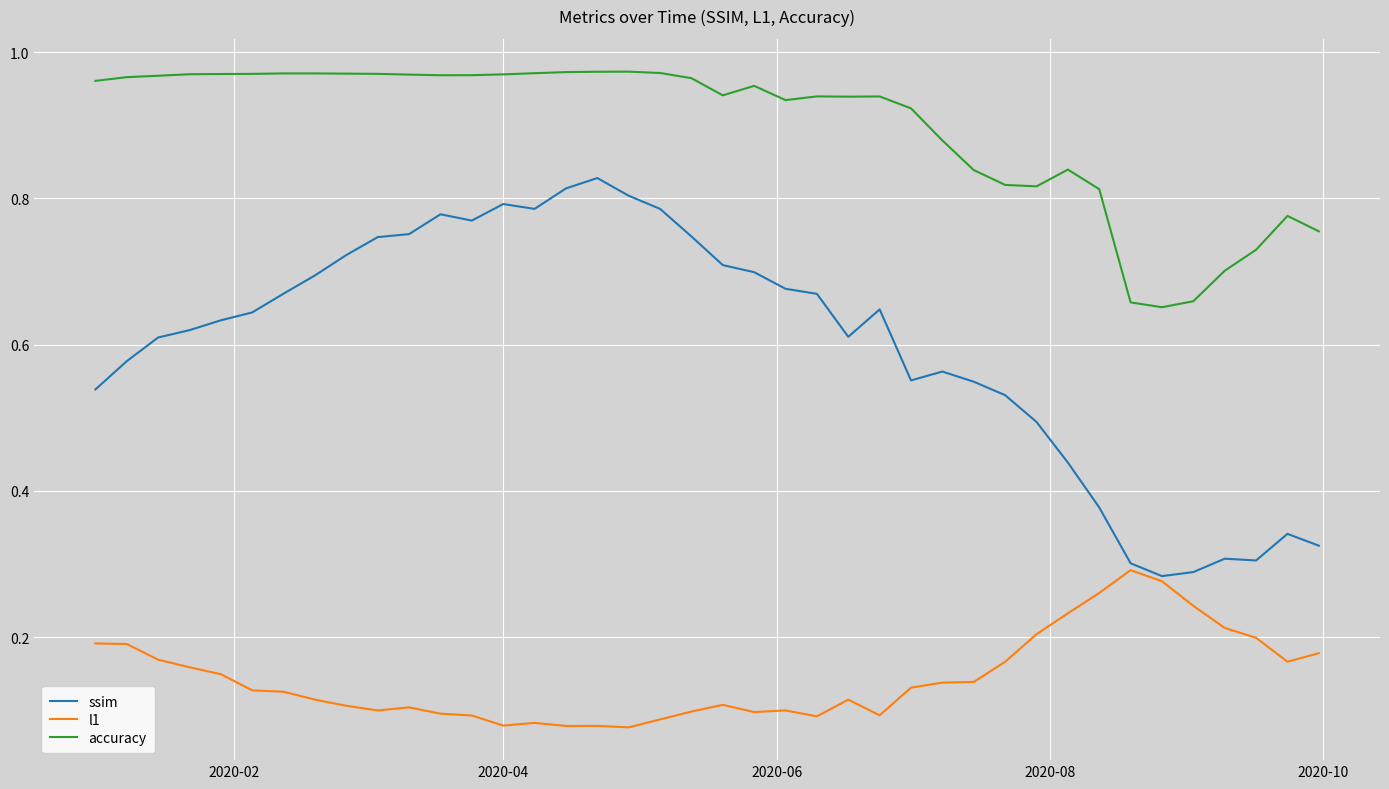

True or false: accuracy and l1 cross at least once.

False